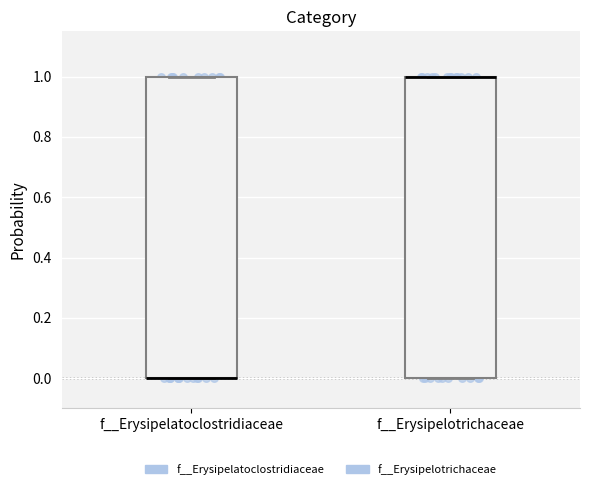

Reading left to right, read every box against the y-axis: the position of its median line, the range the box covers, and the ends of its whiskers. The values are not printed on the chart, so give them approximately, as read against the axis.

f__Erysipelatoclostridiaceae: median 0 (drawn on the box's lower edge), box 0 to 1, whiskers 0 to 1
f__Erysipelotrichaceae: median 1 (drawn on the box's upper edge), box 0 to 1, whiskers 0 to 1